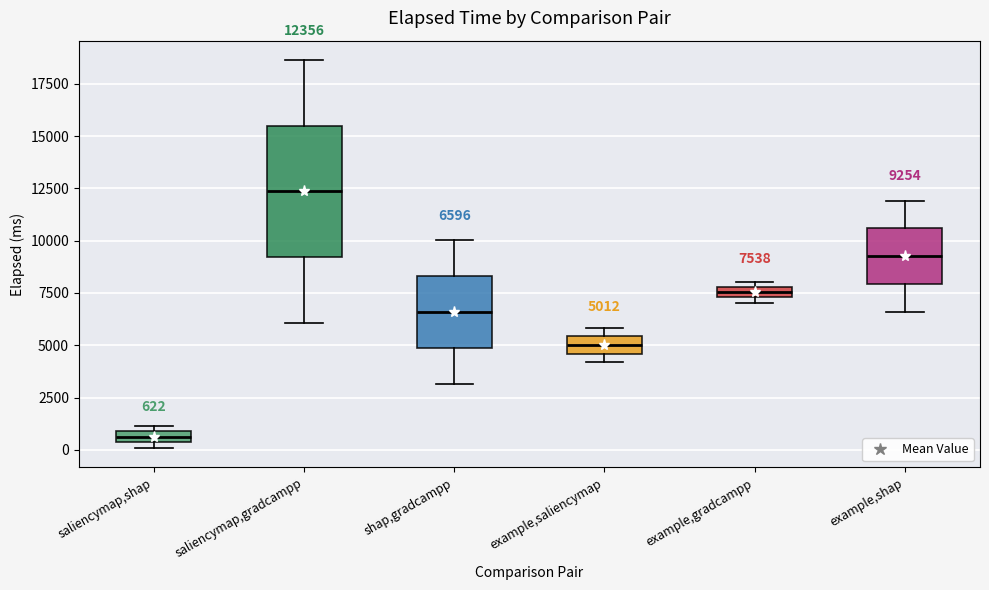

Which box has the lowest median line?

saliencymap,shap